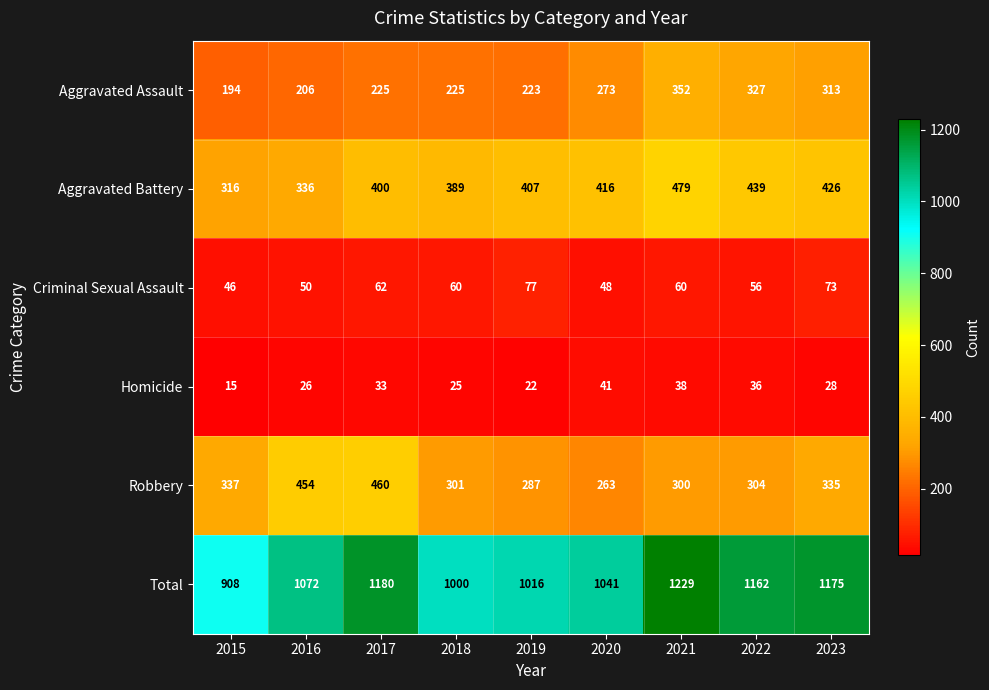

How many data points does each series have?

9